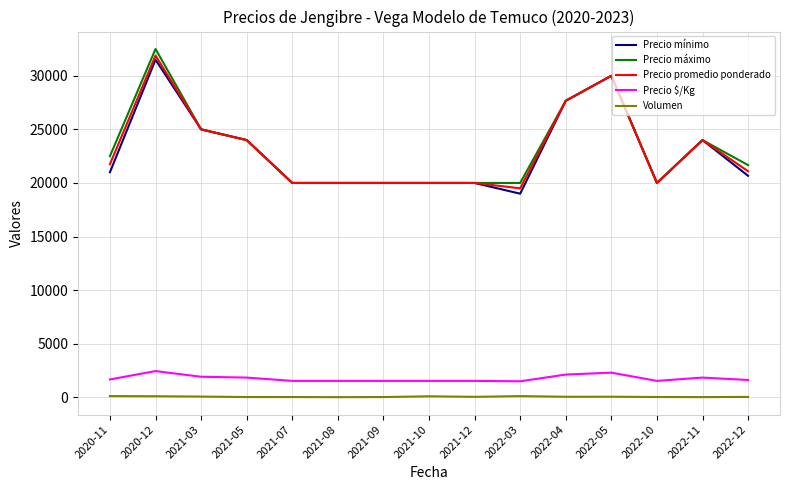

Between 2020-12 and 2021-05, which series saw the biggest shift?

Precio máximo